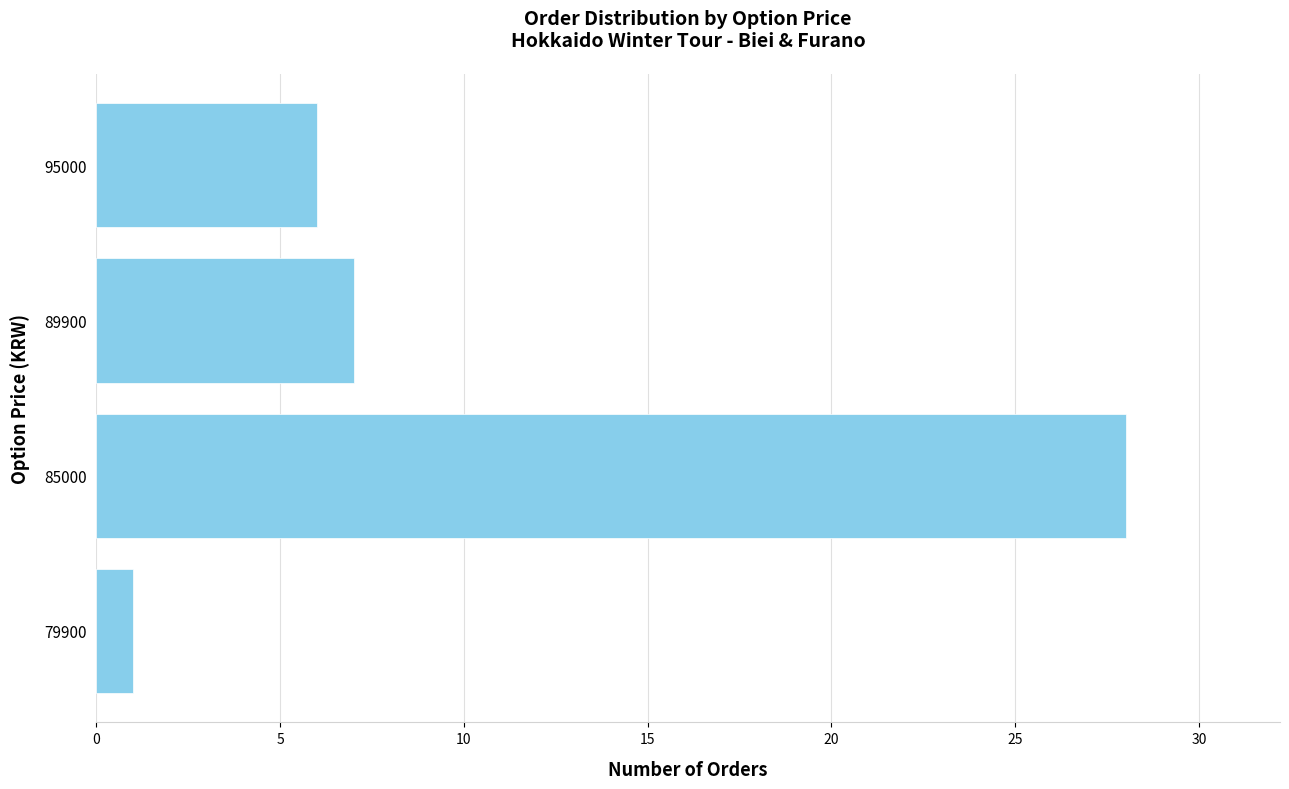

Reading bottom to top, list all the values displayed in this chart.

1	28	7	6